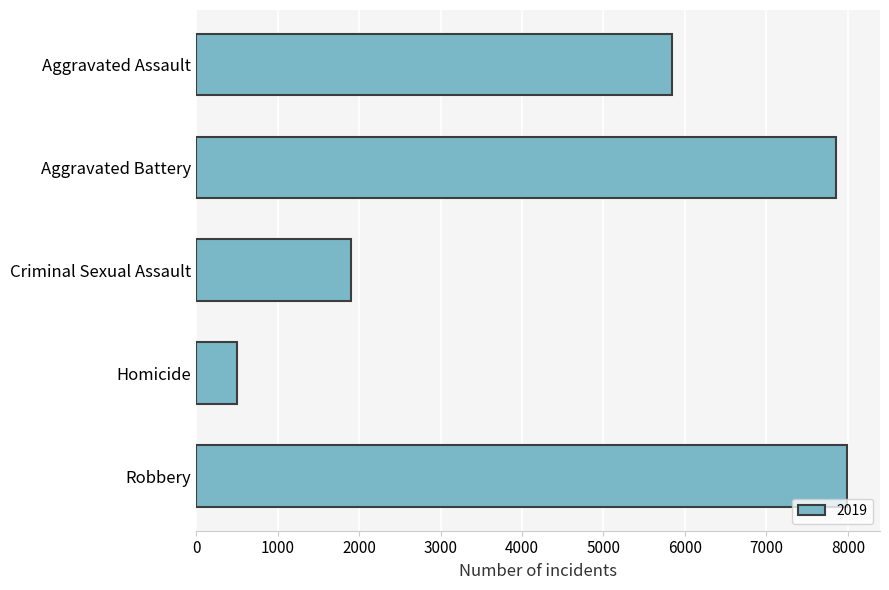

What value does the data have at Aggravated Battery?

7858